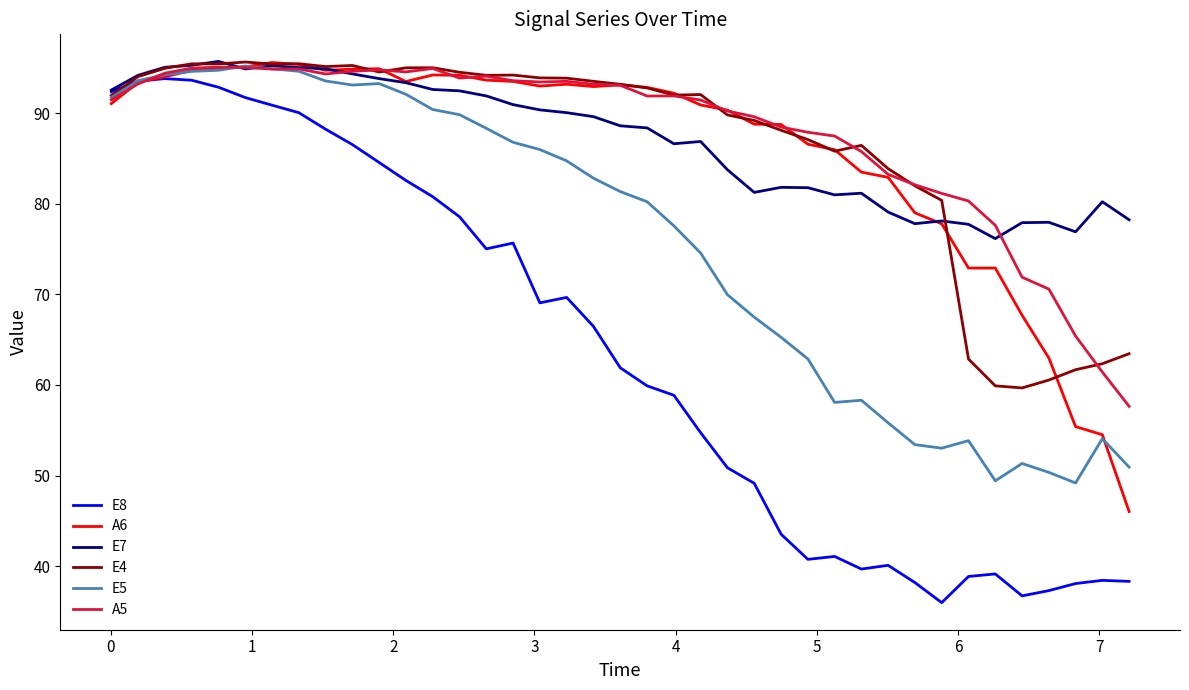

How many lines are shown in the chart?

6